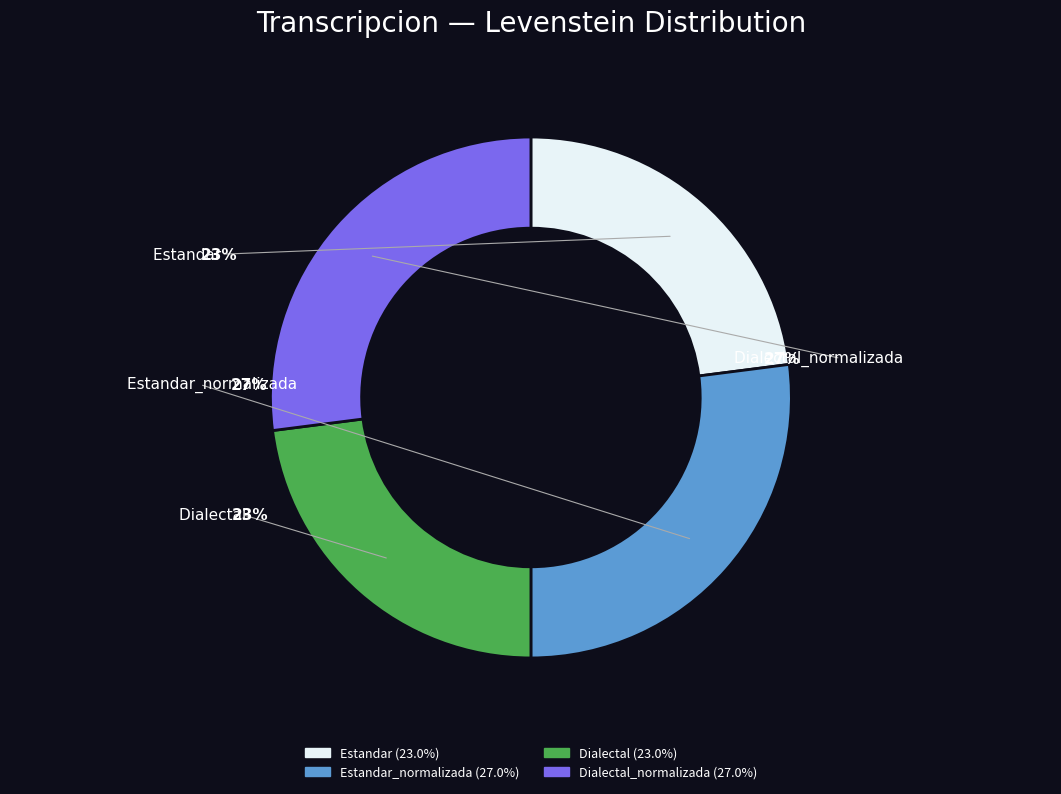

Which category has the smallest portion of the pie?

Estandar